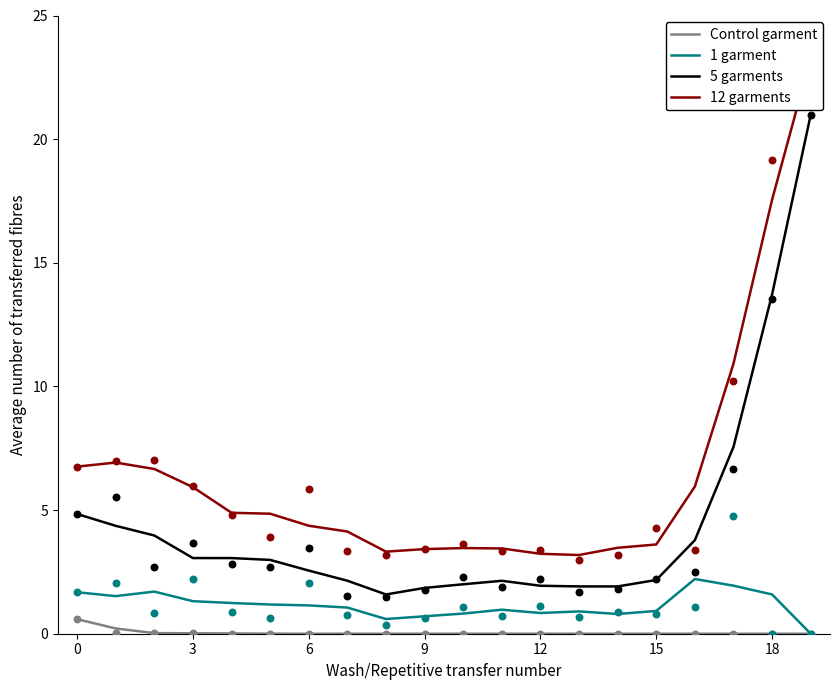

Which series reaches the minimum Y coordinate?

Control garment